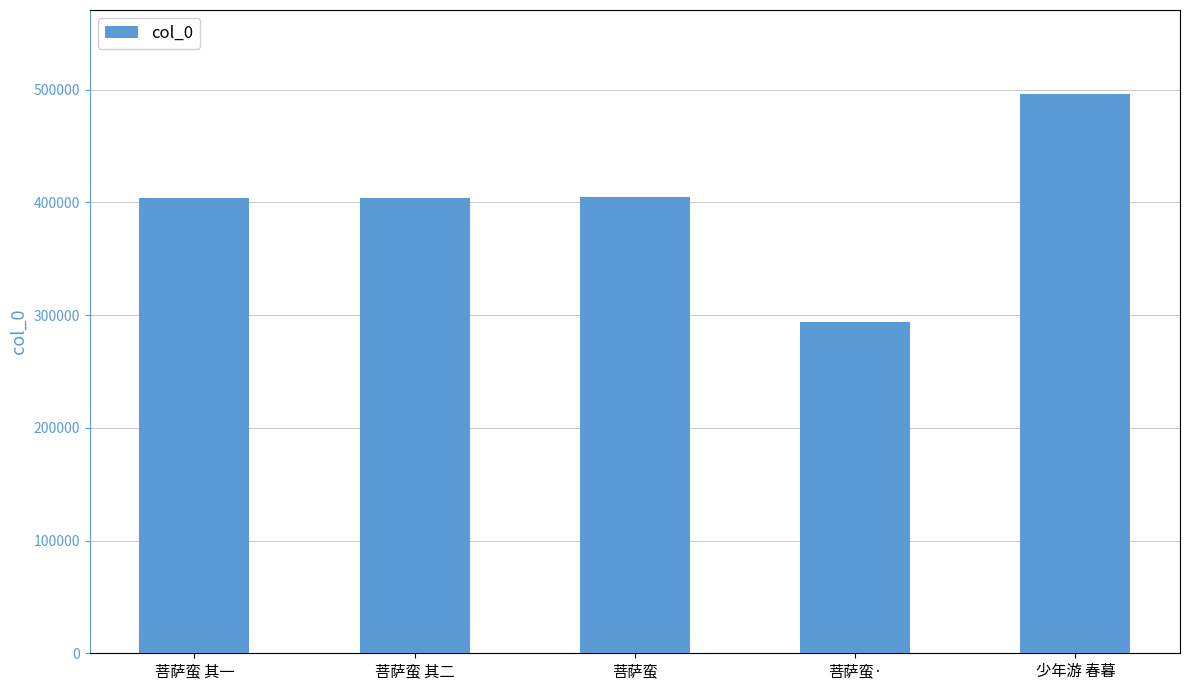

What is the value of the 5th bar from the left?

496346